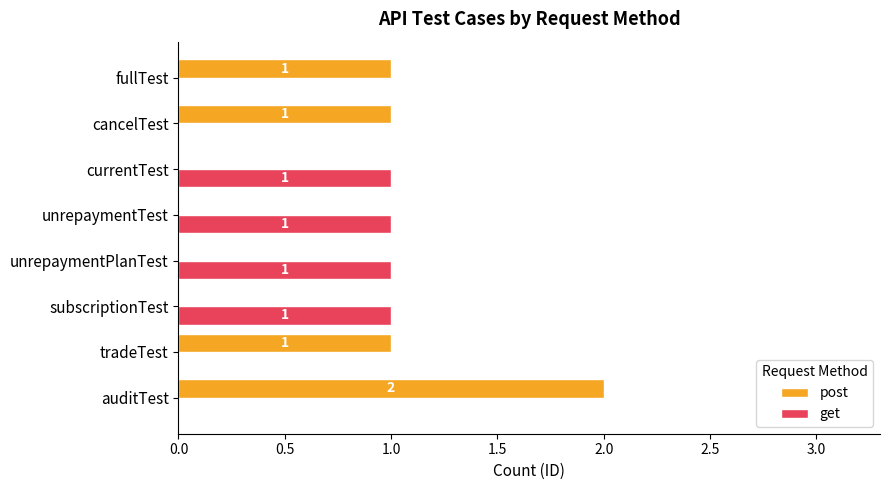

Which series changed the most between auditTest and currentTest?

post